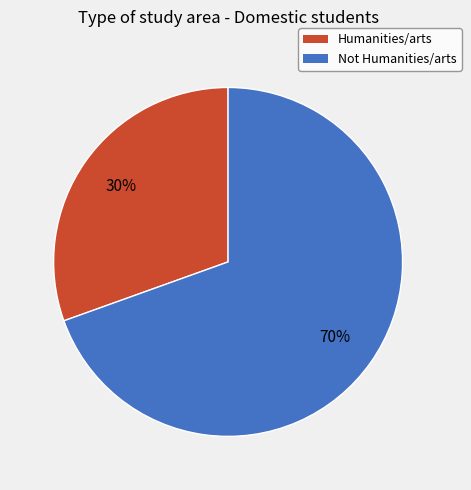

Rank the categories by value from highest to lowest.

Not Humanities/arts, Humanities/arts